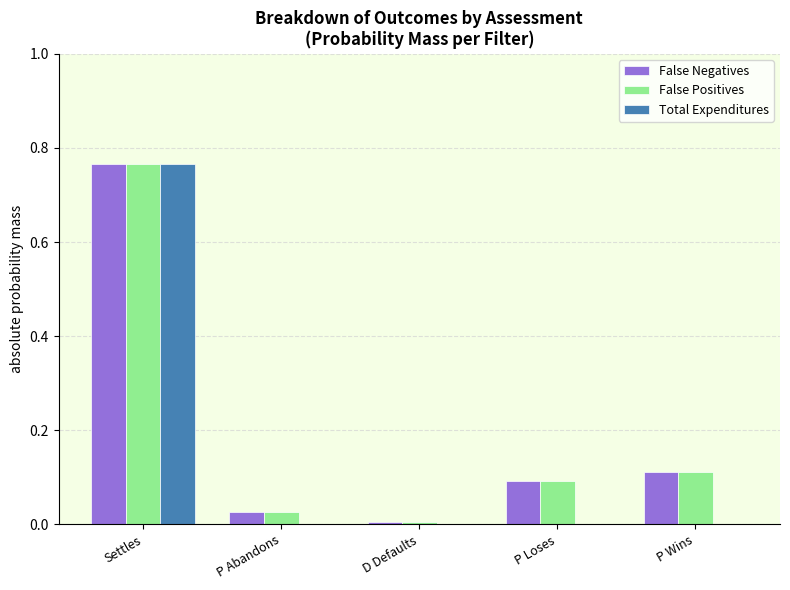

What is the sum of all False Positives values?

1.0